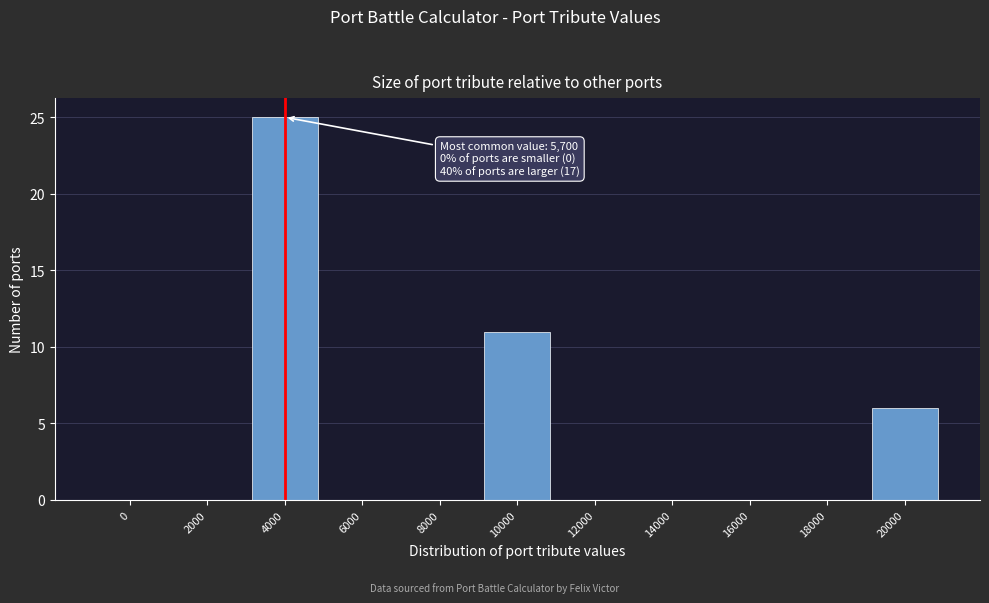

Reading left to right, what are all the values shown in this chart?

0=0	2000=0	4000=25	6000=0	8000=0	10000=11	12000=0	14000=0	16000=0	18000=0	20000=6